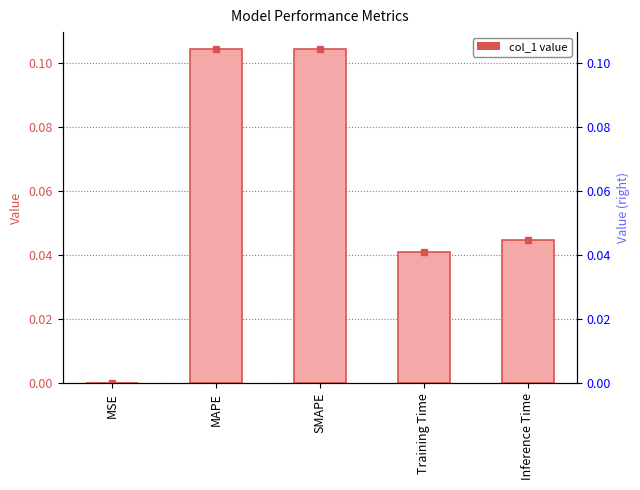

What is the change in value from SMAPE to Inference Time?

-0.1